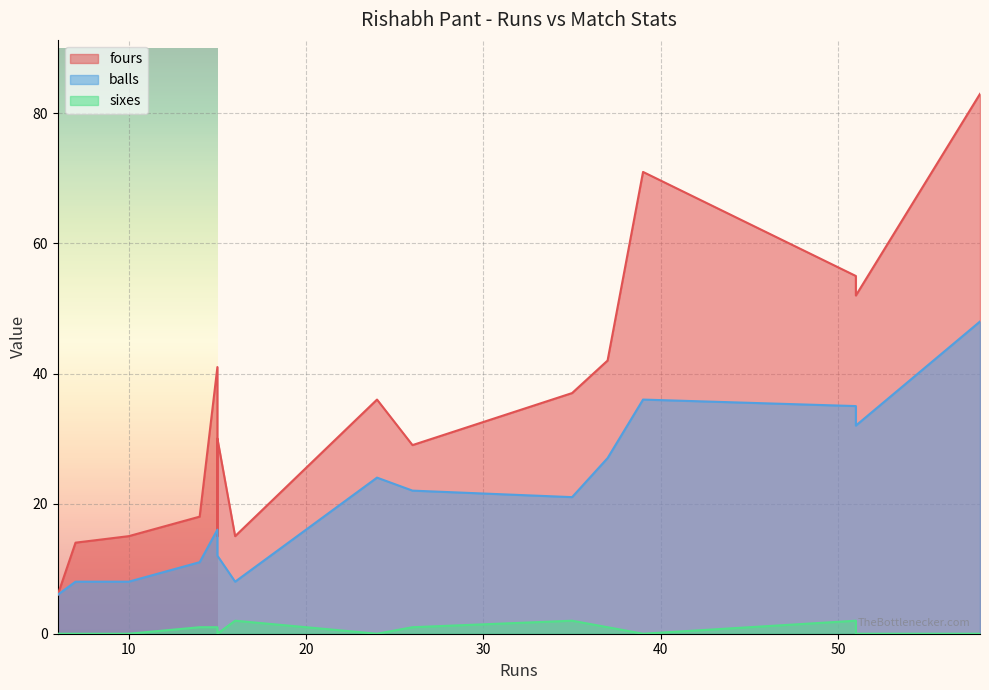

Does the chart display data point markers on the line(s)?

No